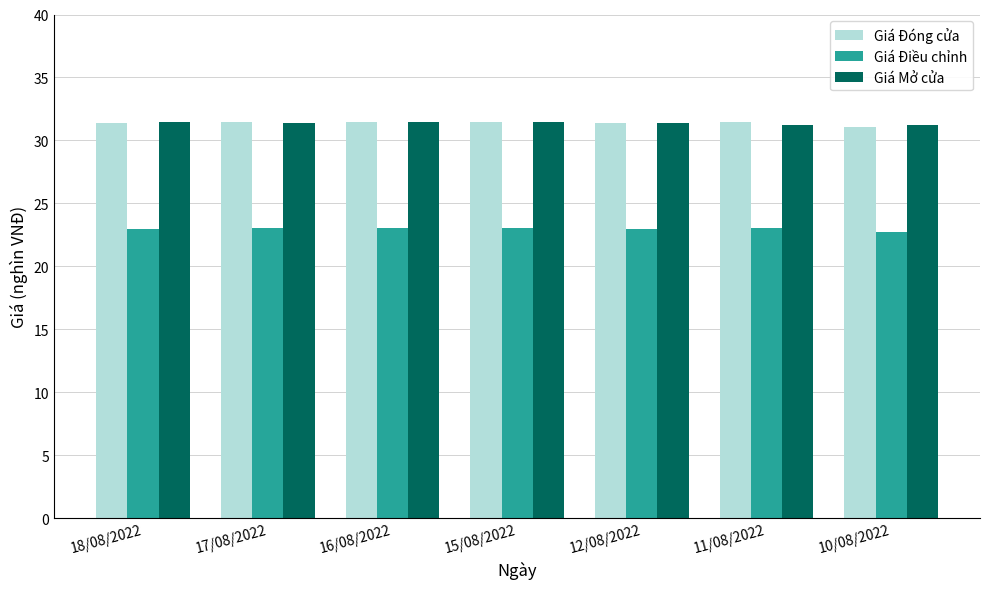

What are all the series names shown in the legend?

Giá Đóng cửa, Giá Điều chỉnh, Giá Mở cửa